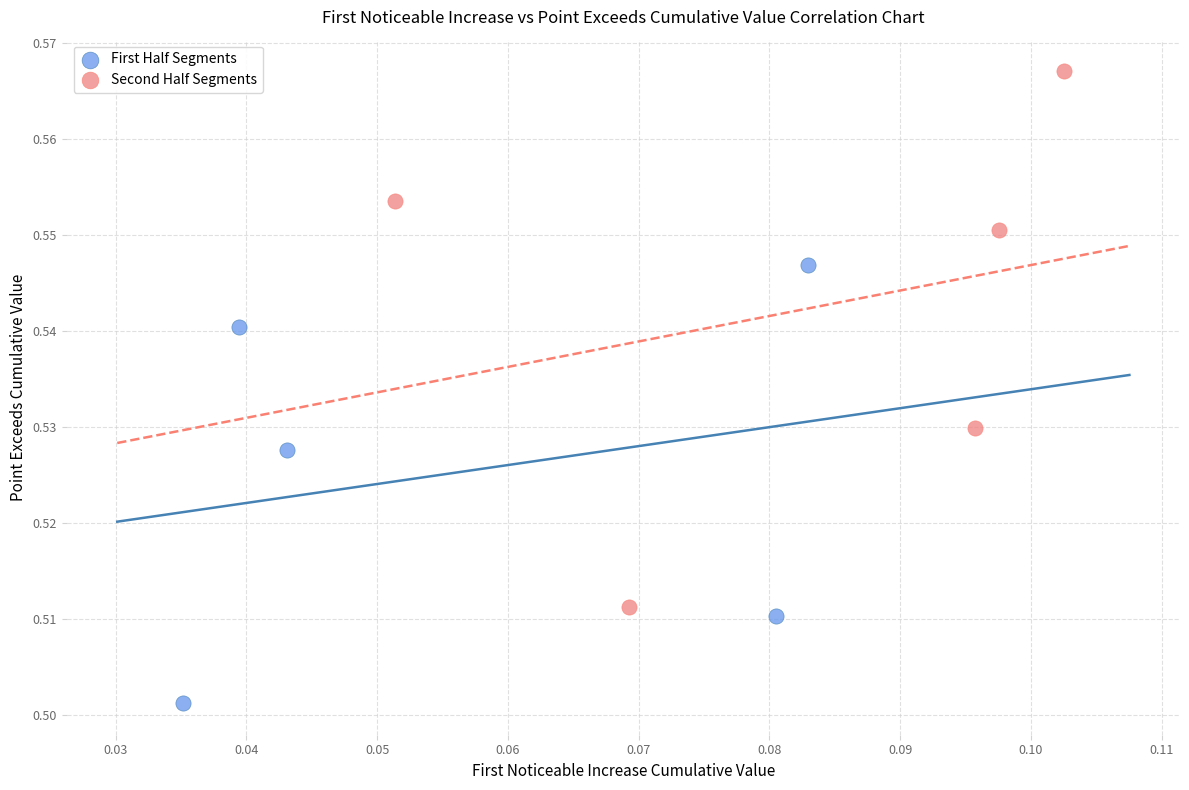

Which series contains the lowest Y value?

First Half Segments